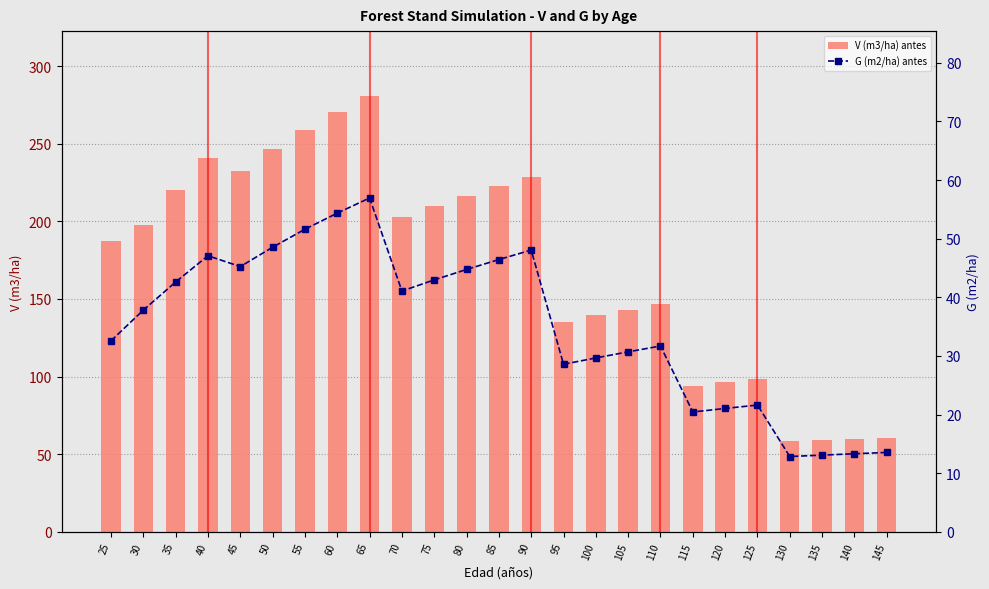

What is the difference between the V (m3/ha) antes values at 90 and 65?

52.1